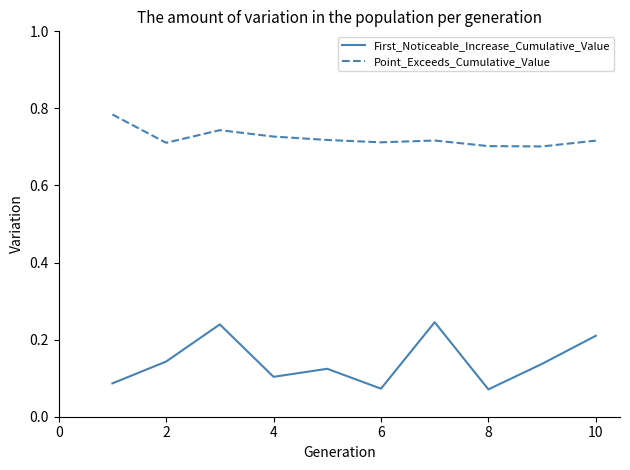

True or false: Point_Exceeds_Cumulative_Value and First_Noticeable_Increase_Cumulative_Value intersect in this chart.

False